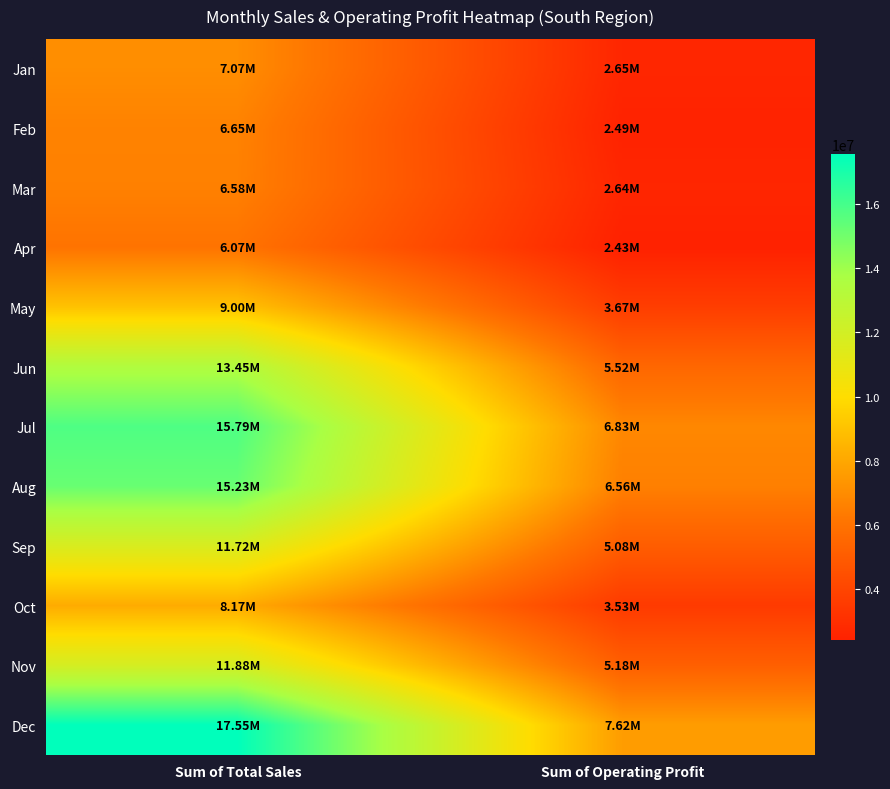

At how many categories does at least one series exceed 5927090?

2